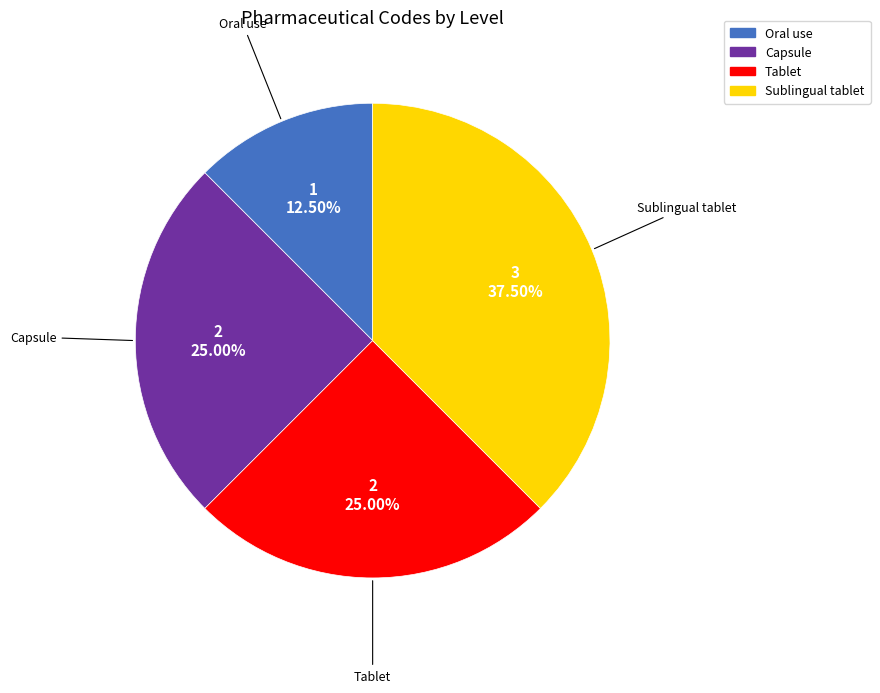

Is there a majority slice in this chart?

No